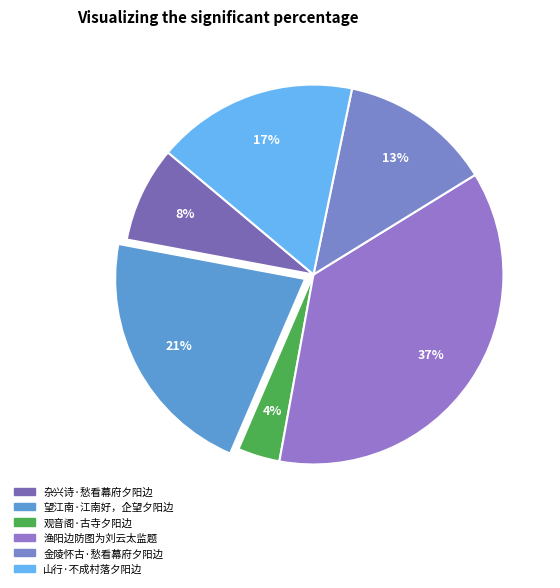

Does any single category account for the majority?

No